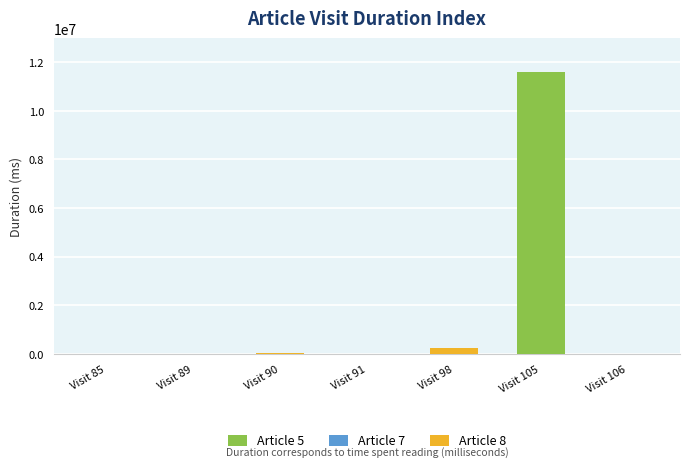

At which label is the value closest to 5801817?

Visit 98